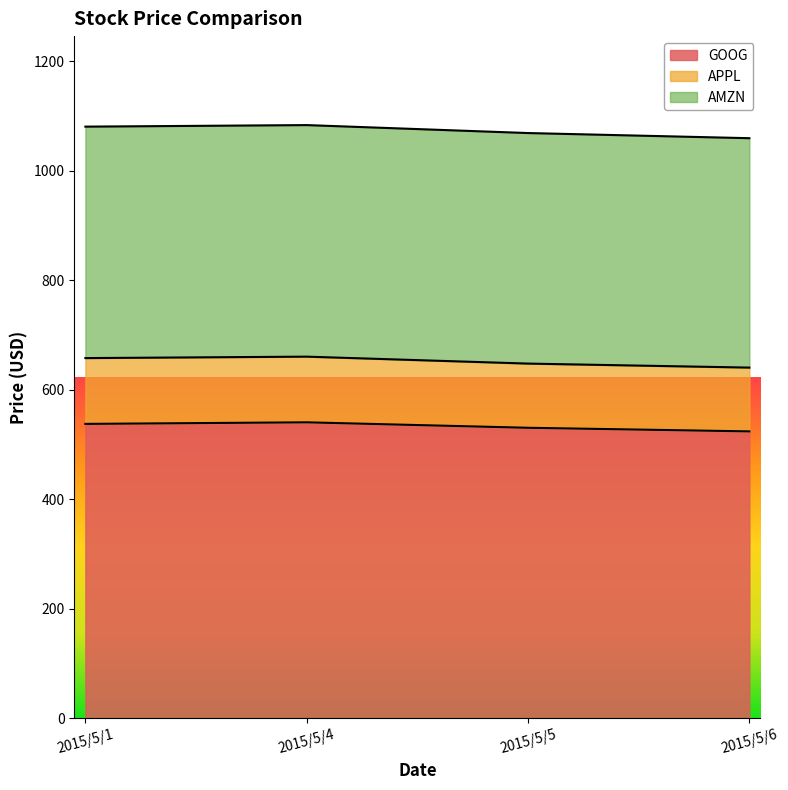

At which label does AMZN reach its minimum?

2015/5/6